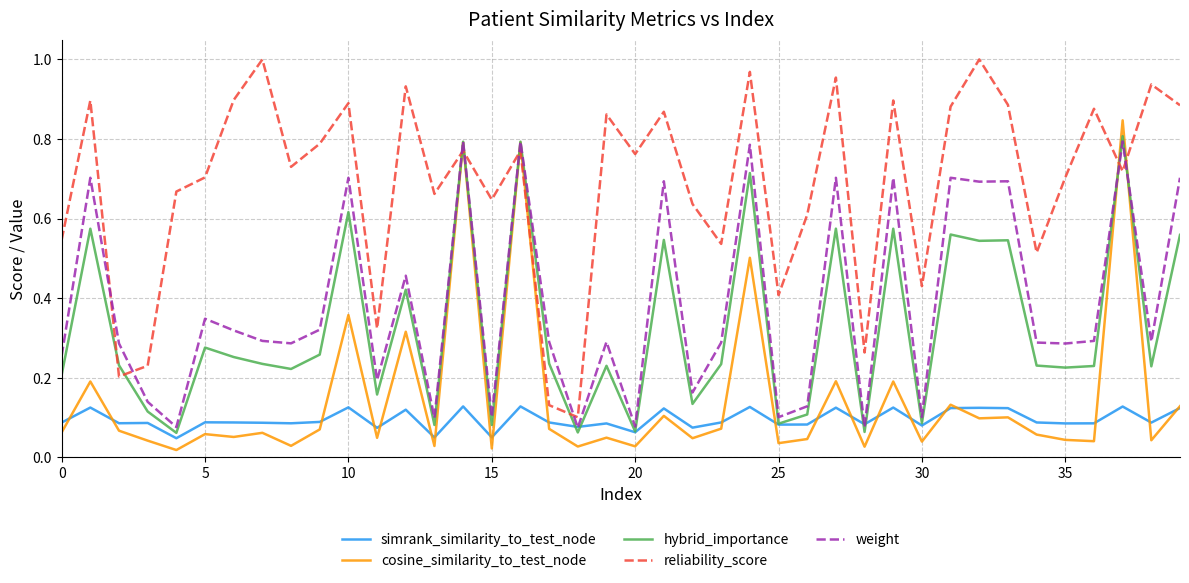

Which series has the largest total across all categories?

reliability_score